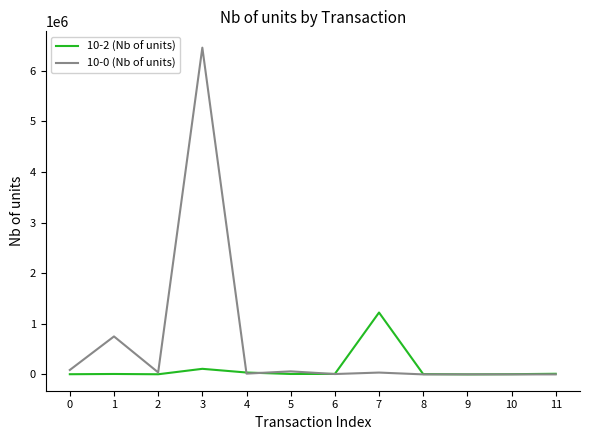

The value of 10-2 (Nb of units) at 6 is 9302. True or false?

True